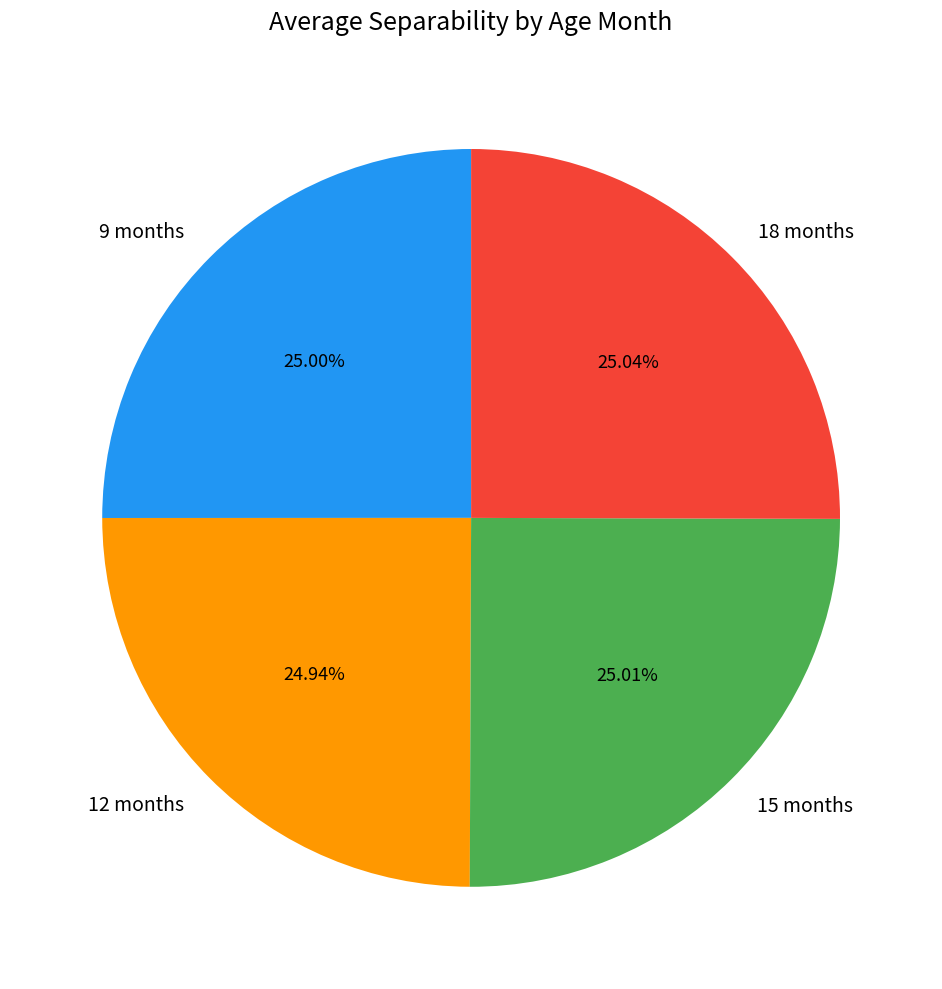

Does 15 months account for over 50% of the chart?

No